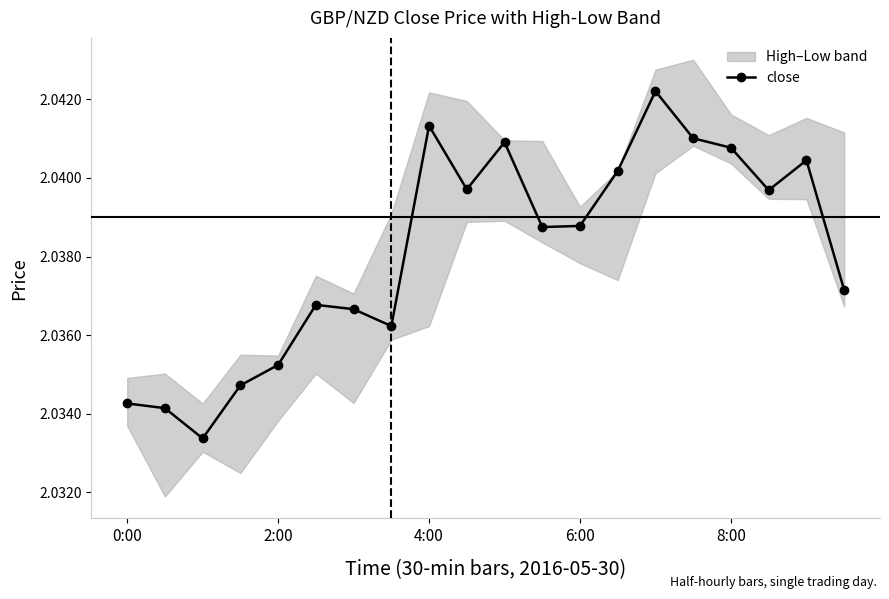

What is the maximum value shown in the chart?

2.0